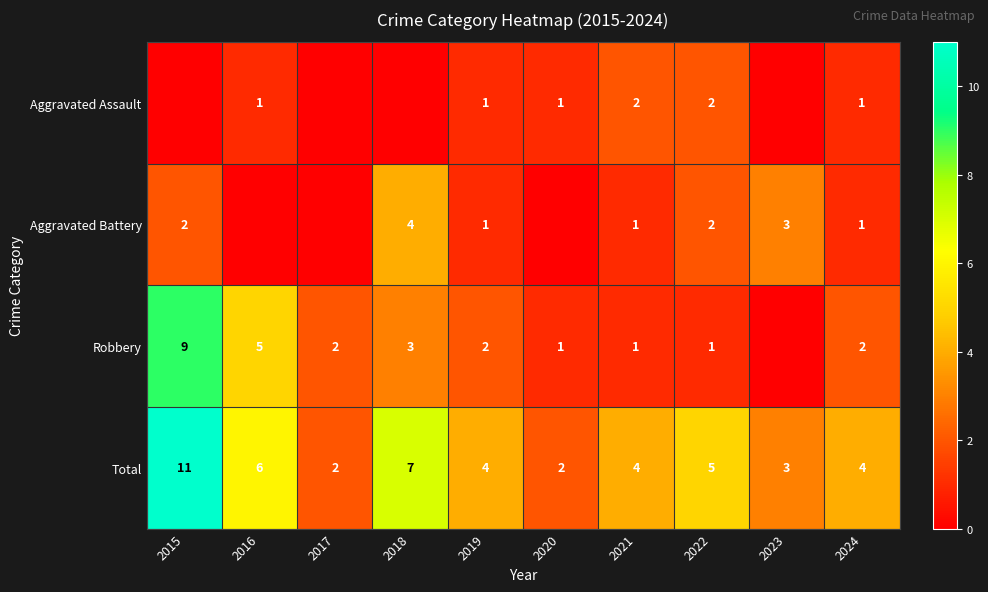

What is the sum of the Aggravated Assault values at 2016 and 2021?

3